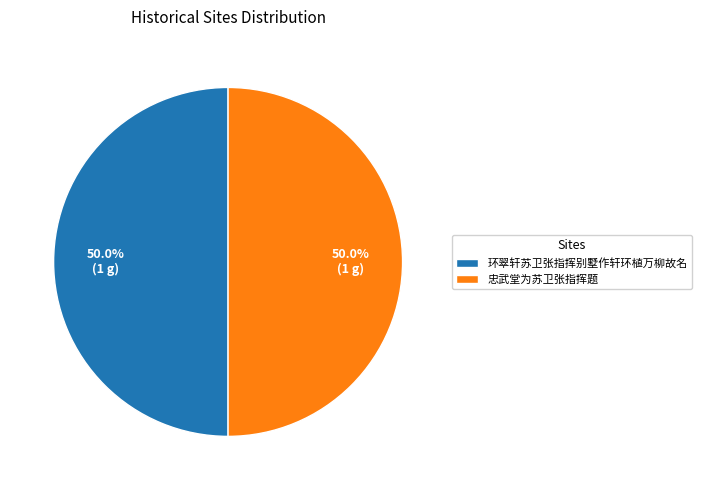

Combined, what portion of the pie is 环翠轩苏卫张指挥别墅作轩环植万柳故名 and 忠武堂为苏卫张指挥题?

100.0%